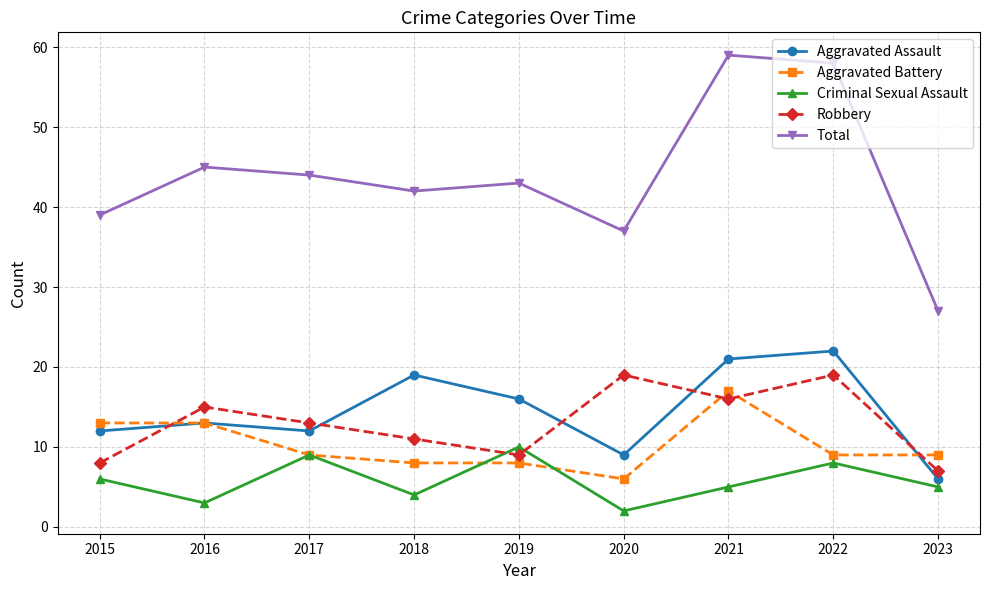

Where is the first local minimum for Aggravated Assault?

2017